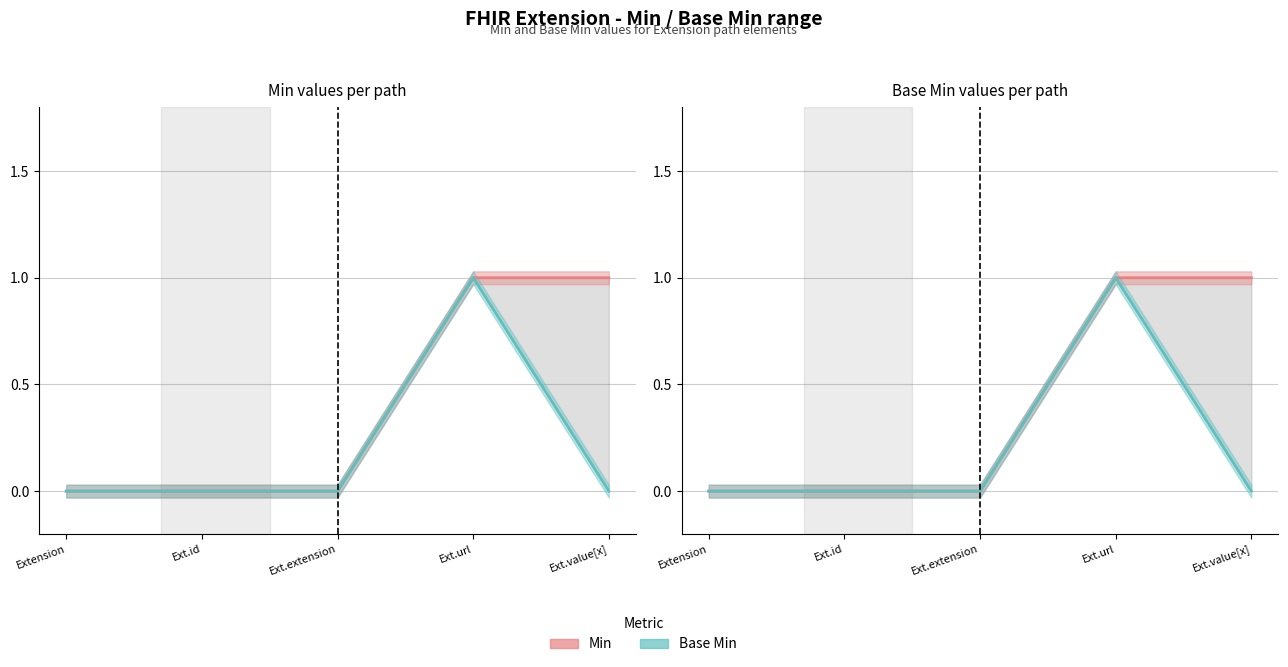

Which has a higher value, Ext.value[x] or Extension?

Ext.value[x]